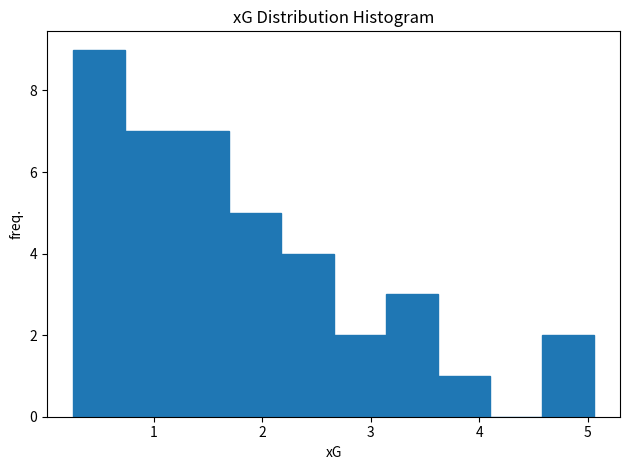

Reading left to right, transcribe this chart: for each bar, give the range it covers on the x-axis and its height. Neither the bar edges nor the heights are printed on the chart, so give them approximately, as read against the axes.

0.3 to 0.7: 9
0.7 to 1.2: 7
1.2 to 1.7: 7
1.7 to 2.2: 5
2.2 to 2.7: 4
2.7 to 3.1: 2
3.1 to 3.6: 3
3.6 to 4.1: 1
4.1 to 4.6: 0
4.6 to 5.1: 2